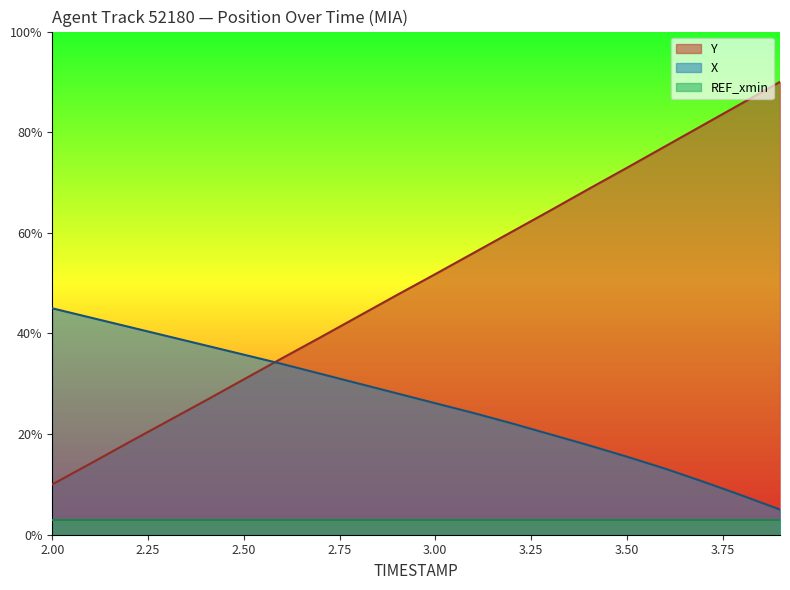

What is the value of the Y point at the 7th from the left?

35.1